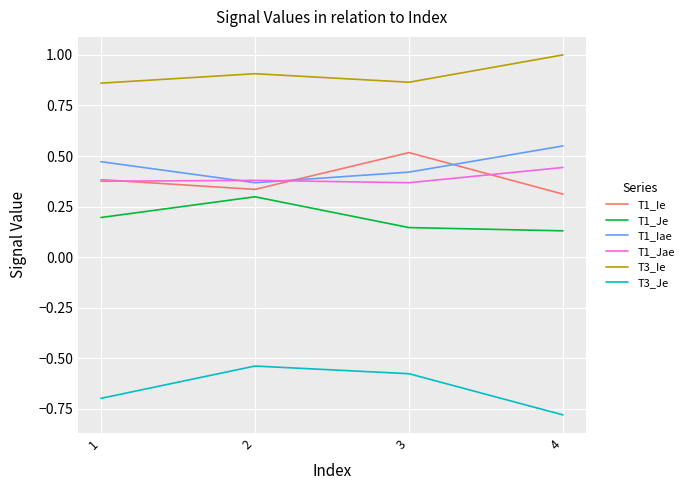

What is the difference between the highest and lowest values at 4?

1.8